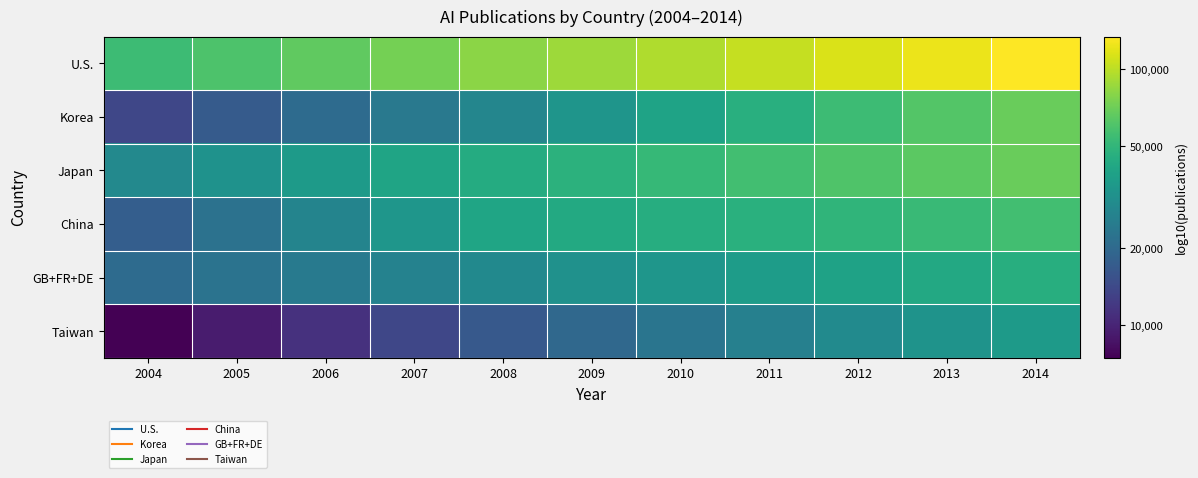

At which category does the chart reach its peak across all series?

2014